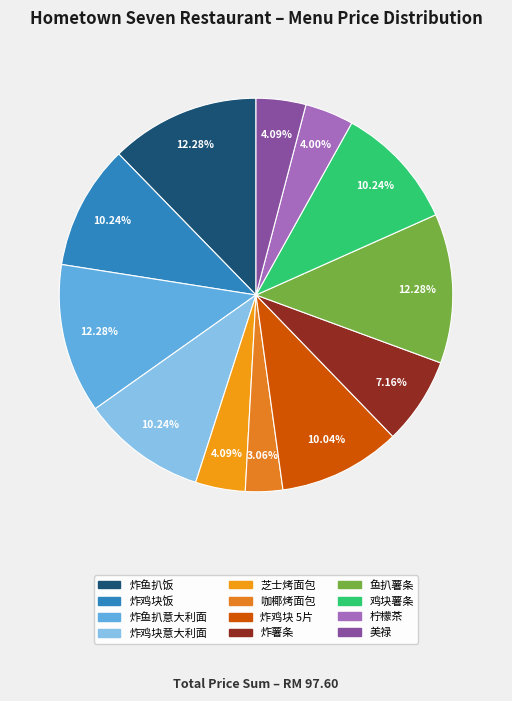

Rank the categories by value from highest to lowest.

炸鱼扒饭, 炸鱼扒意大利面, 鱼扒薯条, 炸鸡块饭, 炸鸡块意大利面, 鸡块薯条, 炸鸡块 5片, 炸薯条, 芝士烤面包, 美禄, 柠檬茶, 咖椰烤面包